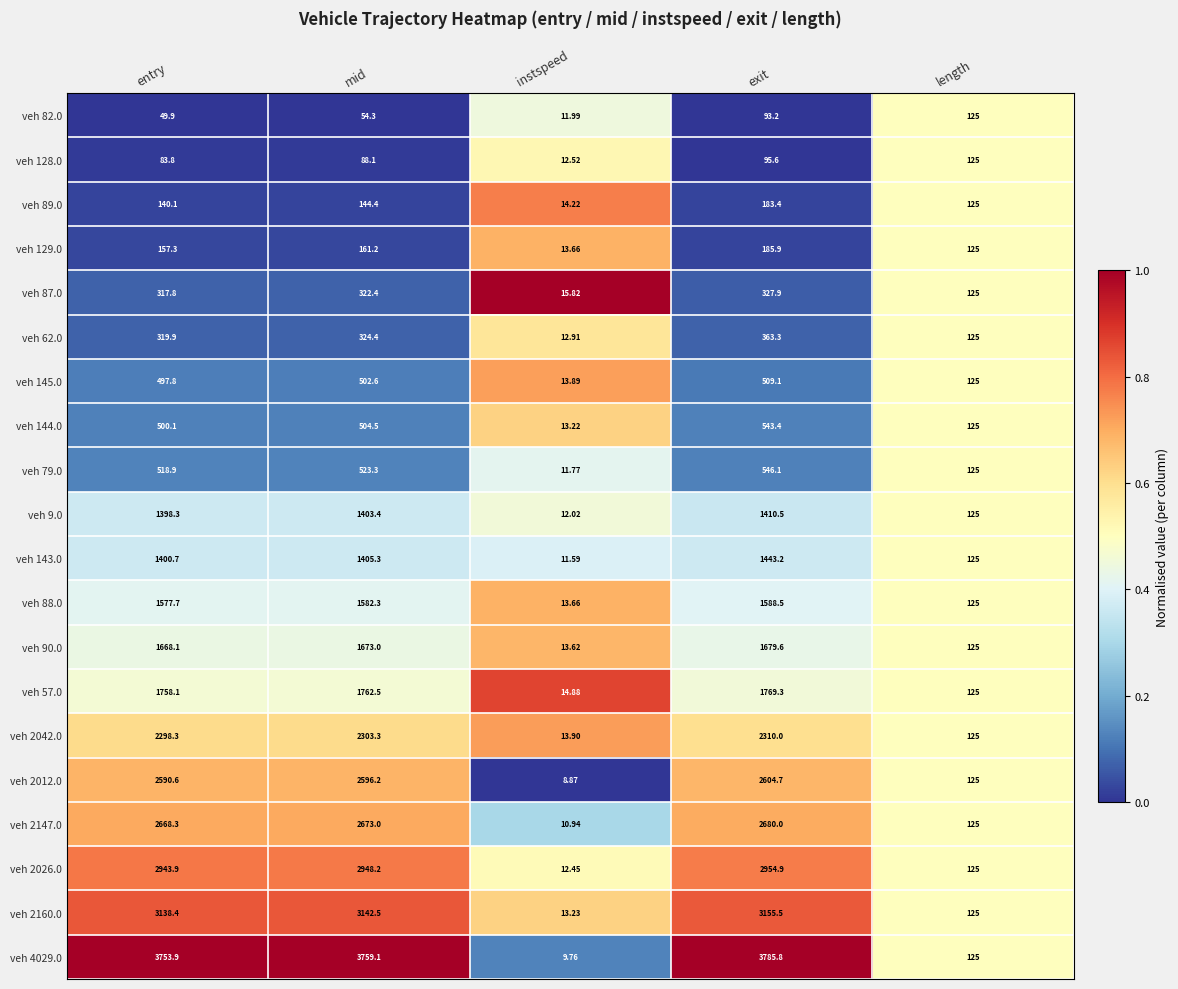

Is the value of veh 2026.0 at exit greater than the value of veh 143.0 at length?

Yes